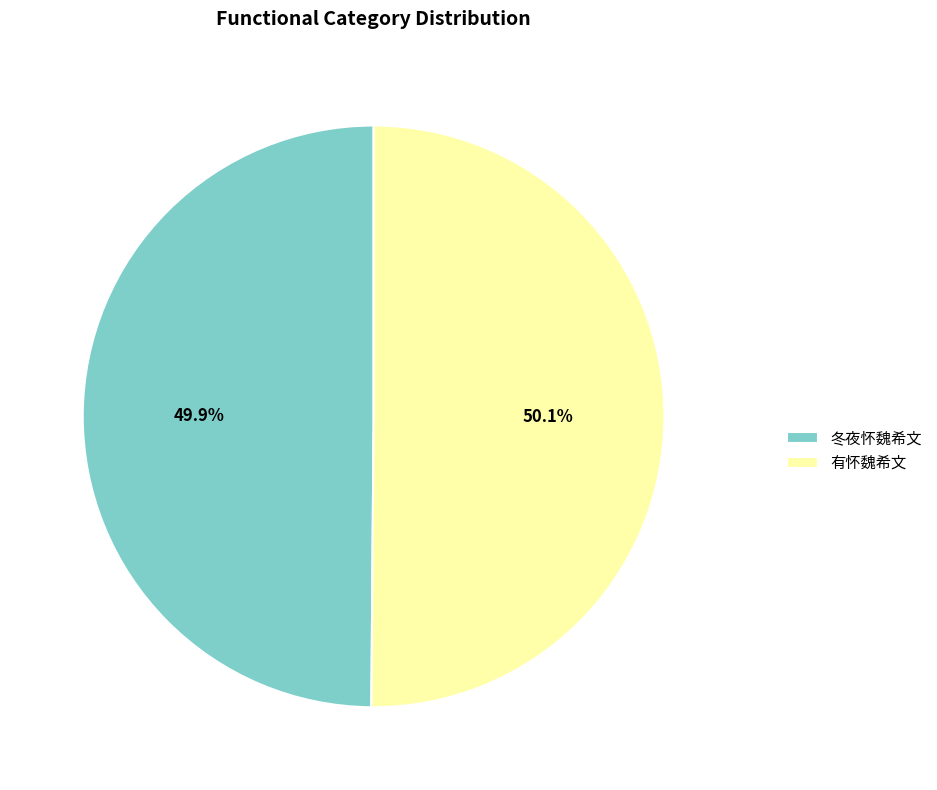

Approximately how many times larger is the value at 冬夜怀魏希文 compared to 有怀魏希文?

1.0